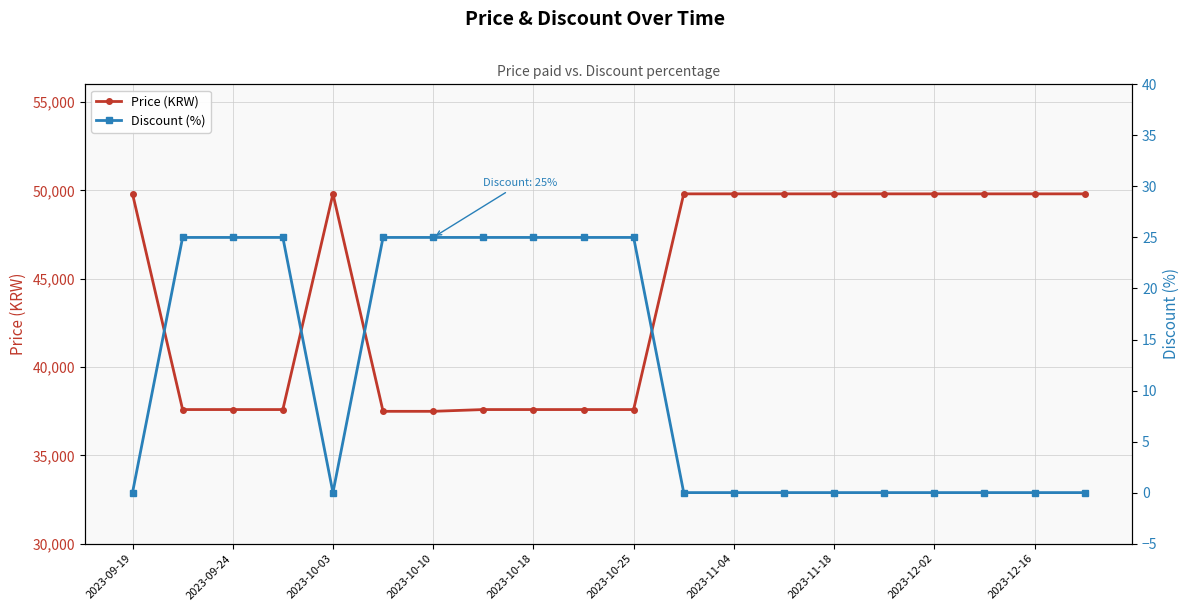

The value of Price (KRW) at 2023-09-24 is 37590. True or false?

True